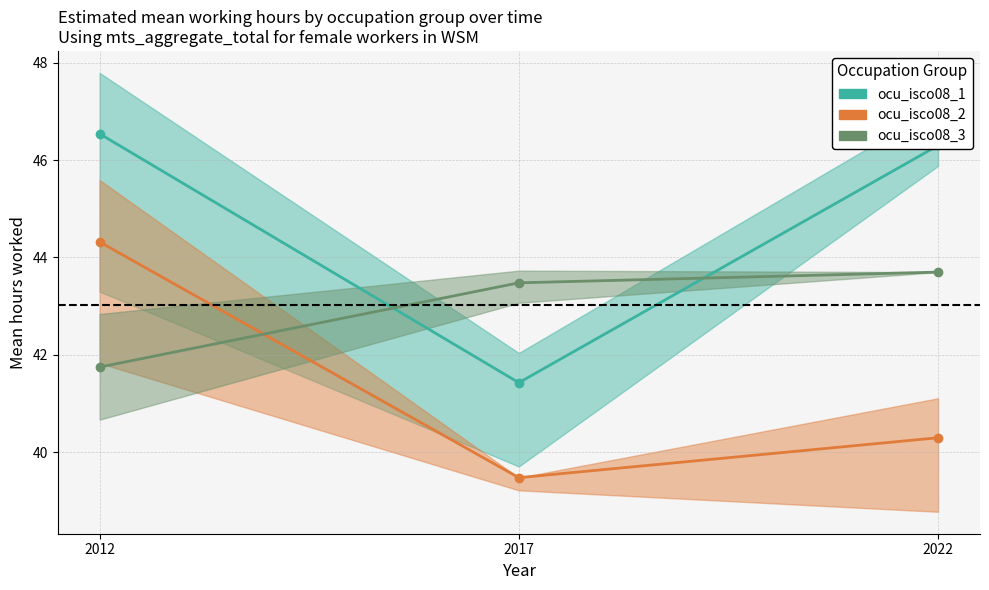

True or false: ocu_isco08_3 mean has a value of 64.1 at 2022.

False